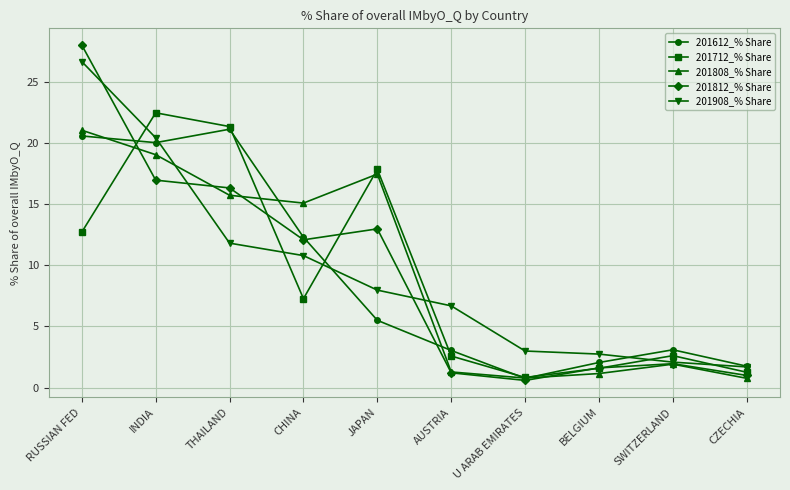

Does the chart display data point markers on the line(s)?

Yes